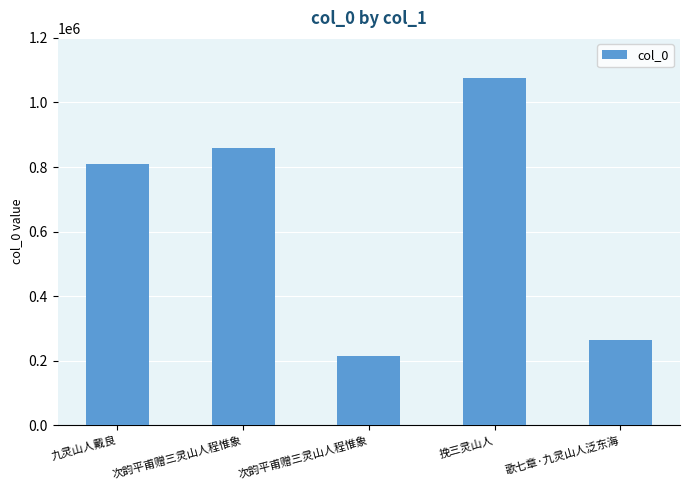

How many values are below 808652?

2